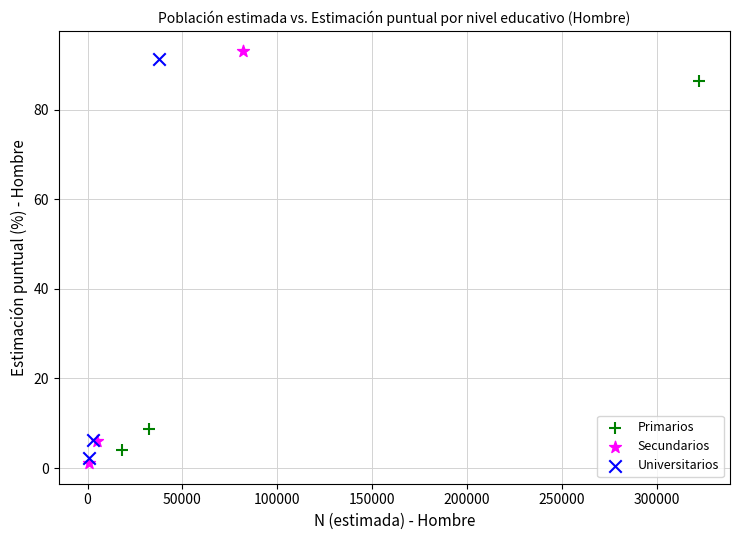

Which series reaches the maximum Y coordinate?

Secundarios